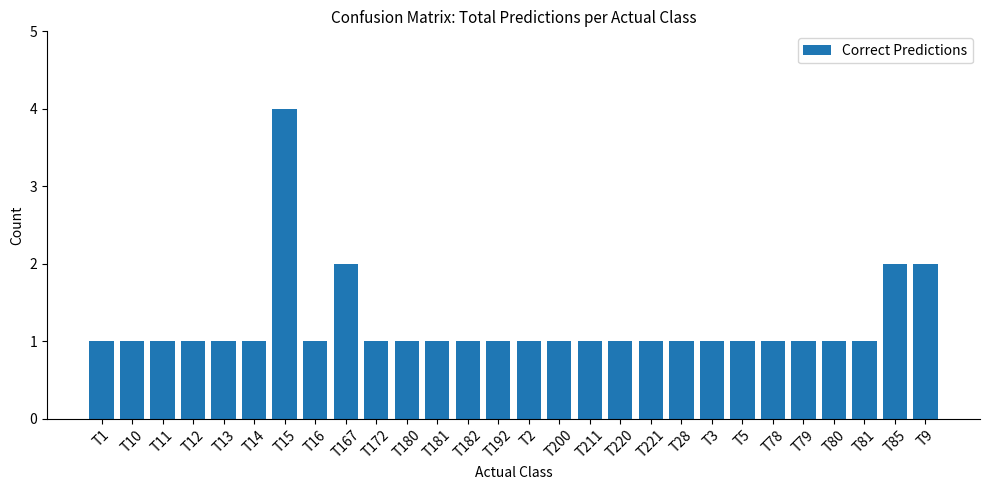

True or false: the data shows 2 at T180.

False